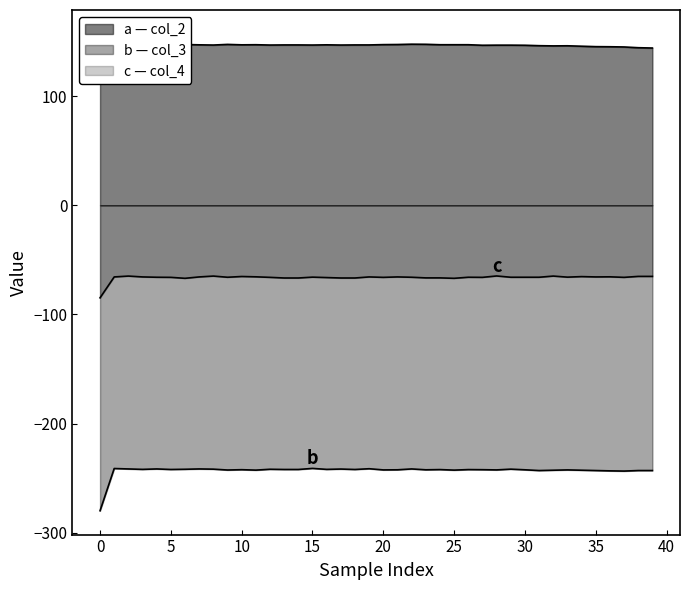

Is the value of col_2 at 45 greater than the value of col_4 at 35?

Yes